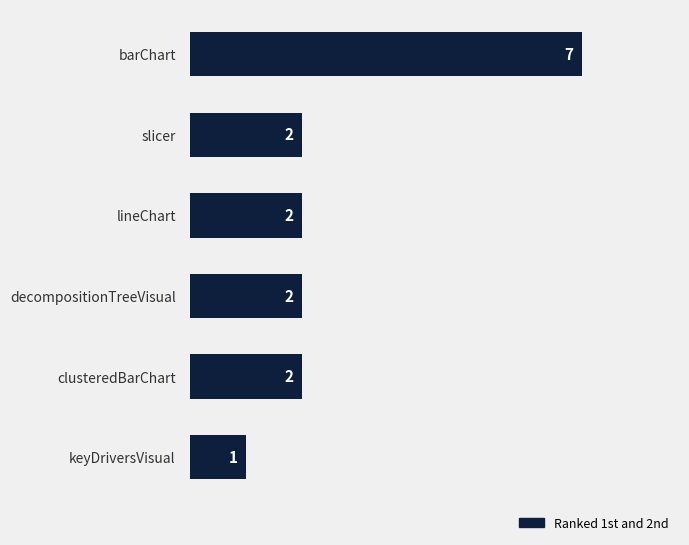

Count the values in the range 2 to 3.

4